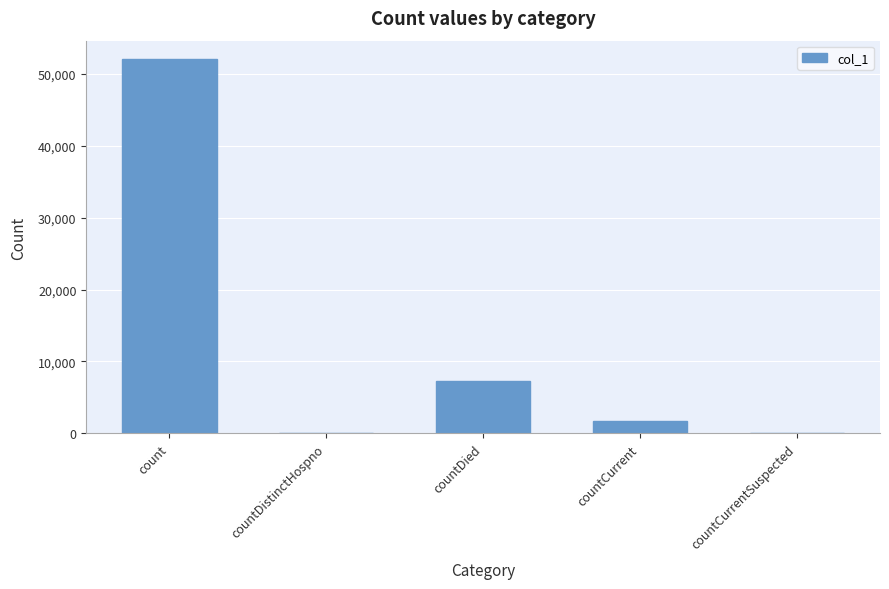

Reading left to right, list all the values displayed in this chart.

51987	0	7219	1753	0